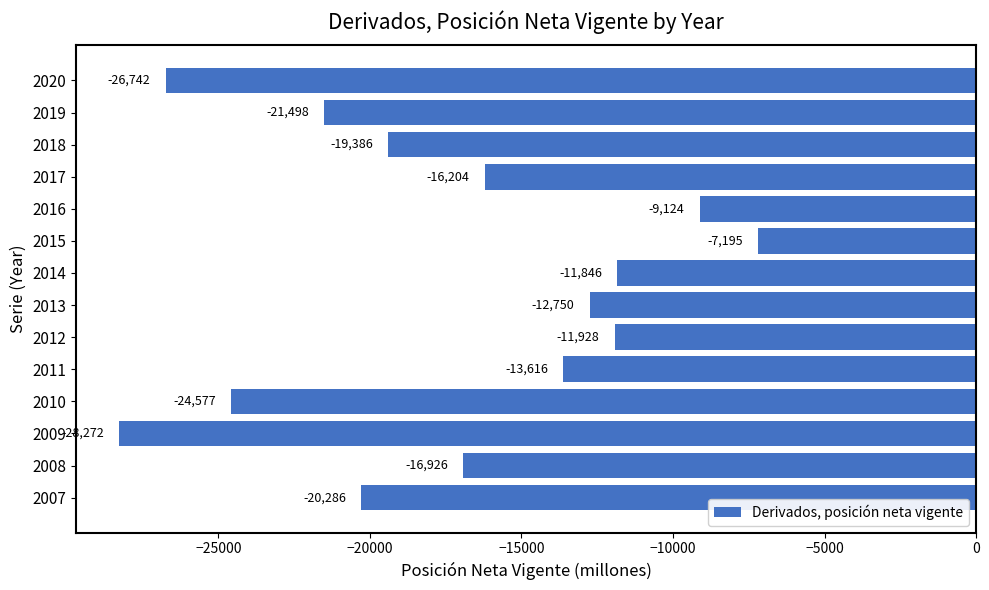

Reading top to bottom, transcribe all the data shown in this chart.

-26742	-21498	-19386	-16204	-9124	-7195	-11846	-12750	-11928	-13616	-24577	-28272	-16926	-20286